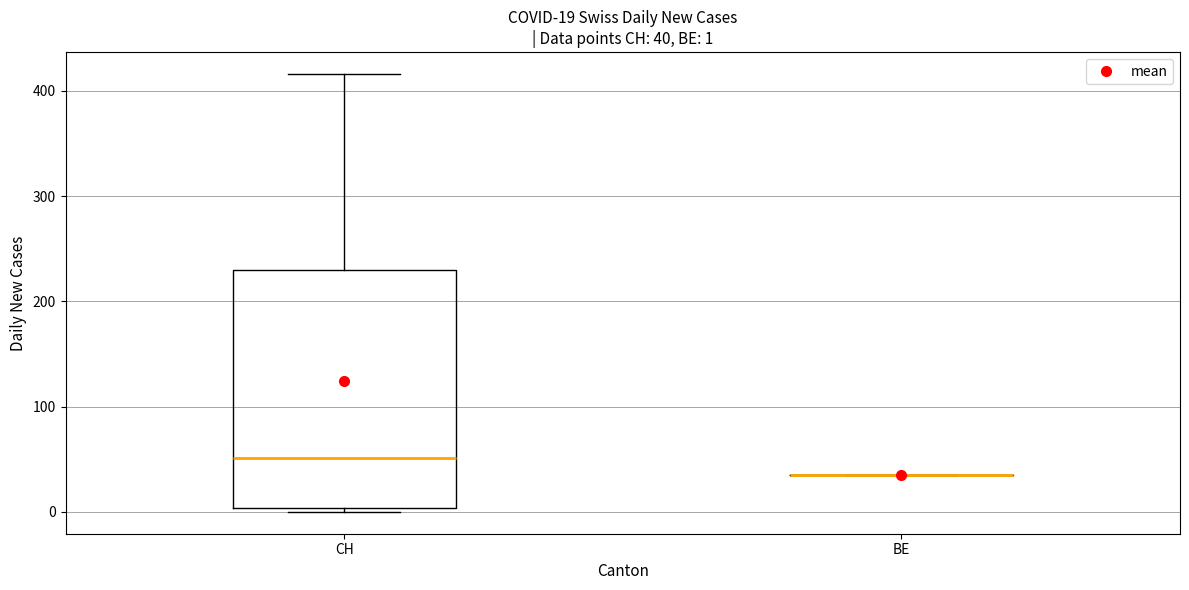

Which box is the tallest, from its lower edge to its upper edge?

CH